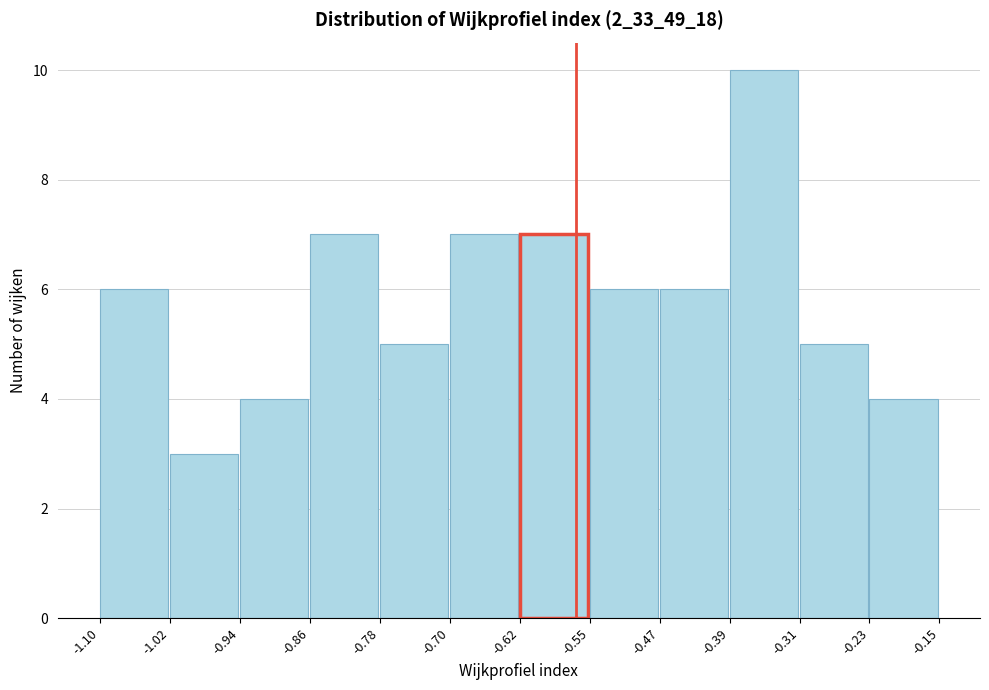

Reading left to right, list every bar in this chart as the range it spans on the x-axis followed by its height. The values are not printed on the chart, so give them approximately, as read against the axis.

-1.10 to -1.02: 6
-1.02 to -0.94: 3
-0.94 to -0.86: 4
-0.86 to -0.78: 7
-0.78 to -0.70: 5
-0.70 to -0.62: 7
-0.62 to -0.55: 7
-0.55 to -0.47: 6
-0.47 to -0.39: 6
-0.39 to -0.31: 10
-0.31 to -0.23: 5
-0.23 to -0.15: 4